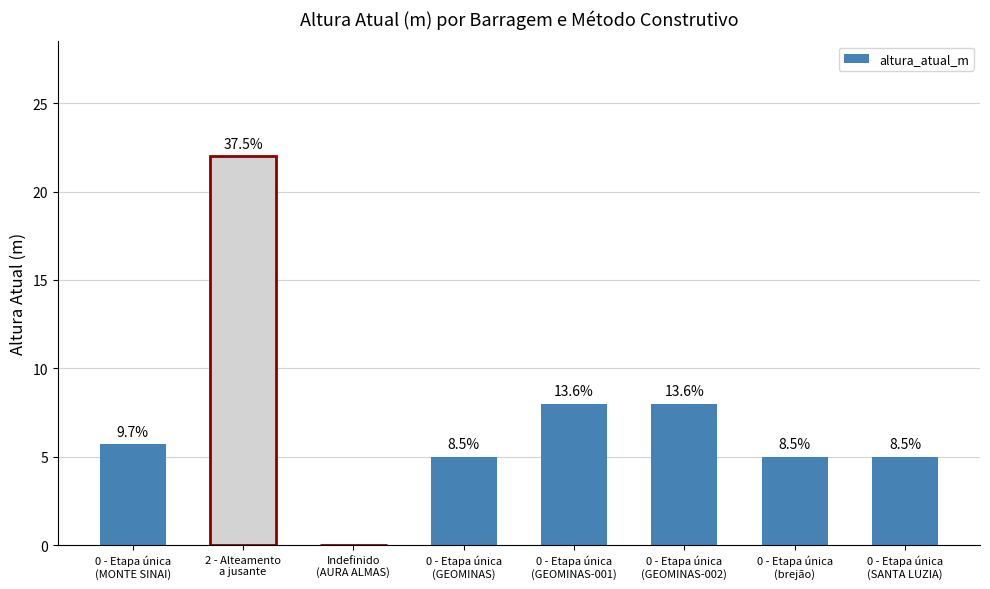

At which label does the data first exceed 5?

0 - Etapa única
(MONTE SINAI)